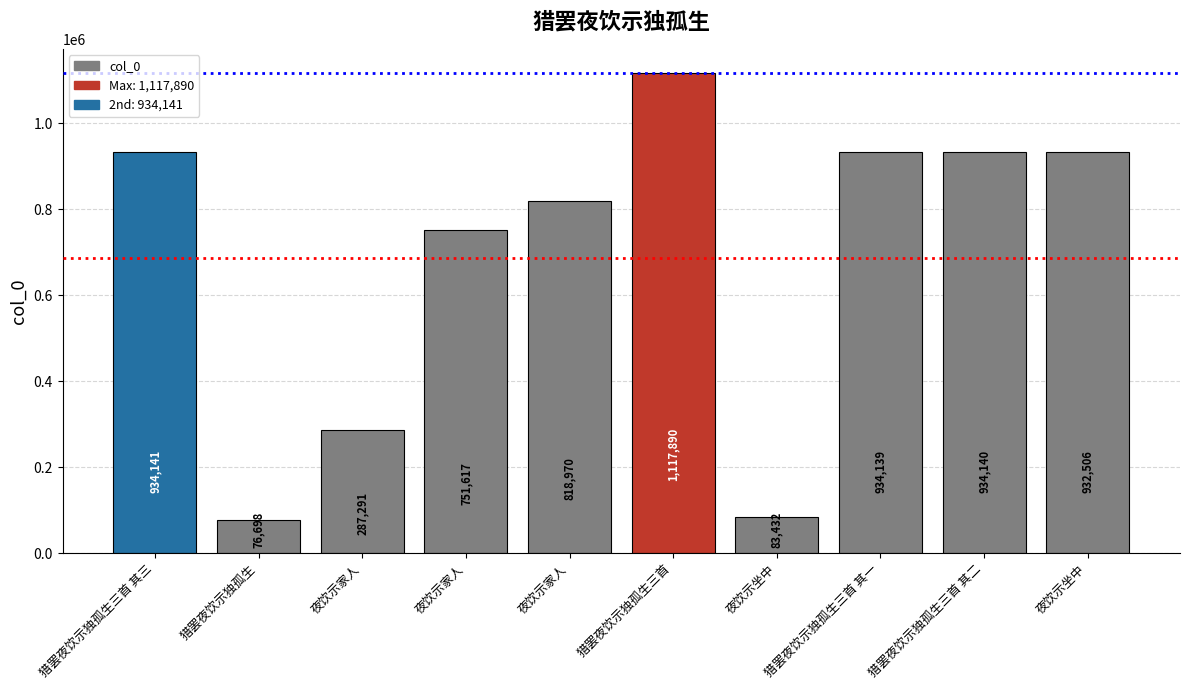

How many categories are shown in the chart?

10